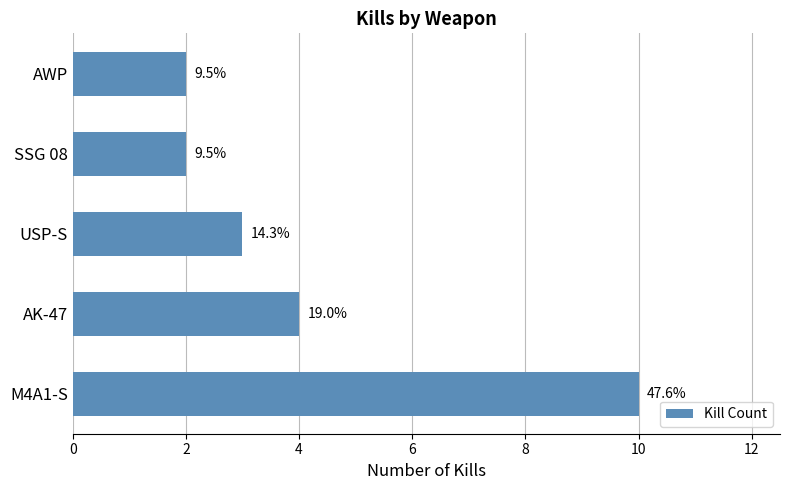

What is the average value?

4